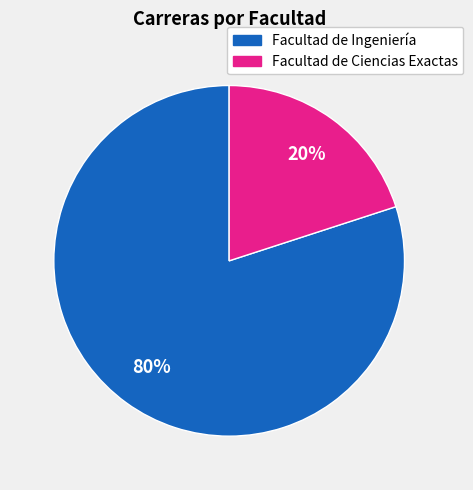

To the nearest percent, what is the difference between the Facultad de Ciencias Exactas and Facultad de Ingeniería slice percentages?

60%